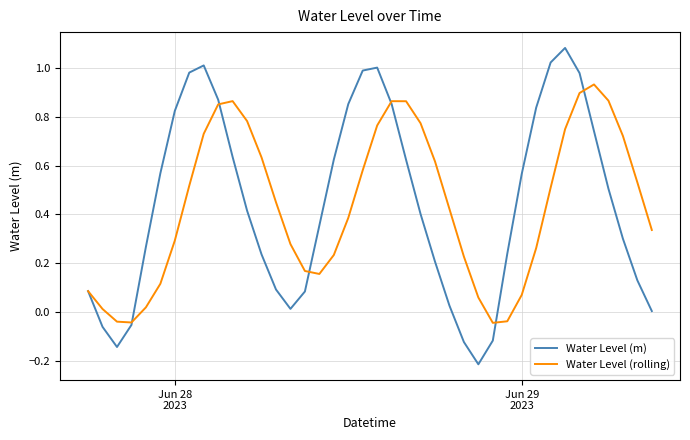

What are all the series names shown in the legend?

Water Level (m), Water Level (rolling)